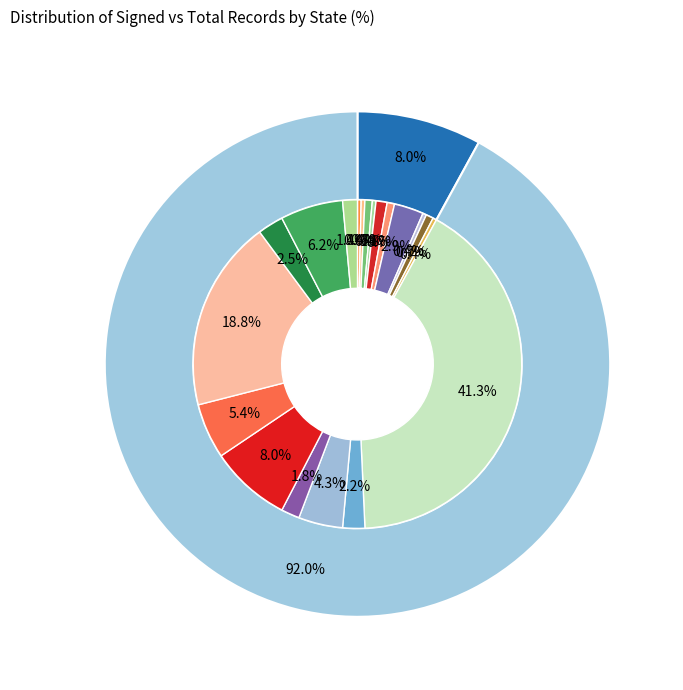

Does 8 account for over 50% of the chart?

No